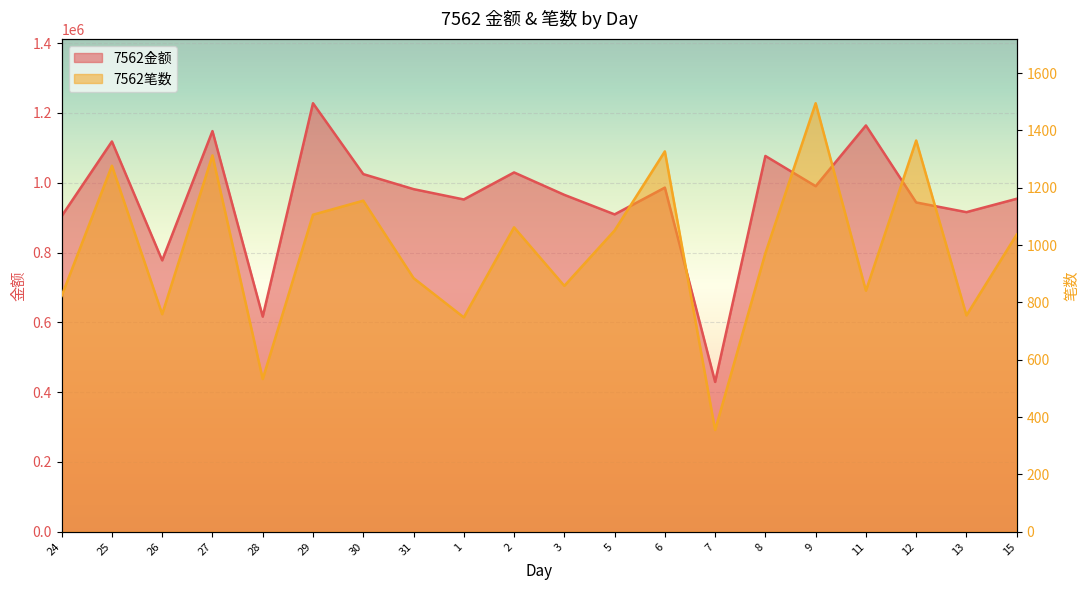

What is the sum of the 7562笔数 values at 8 and 9?

2467.0